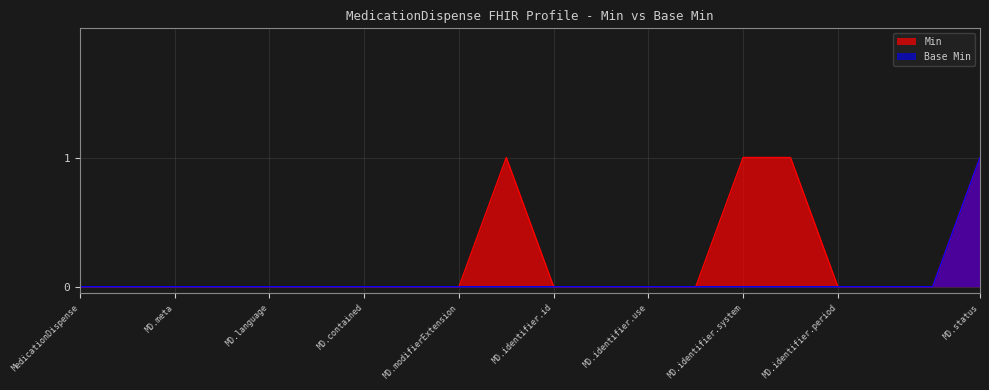

True or false: Base Min and Min intersect in this chart.

False